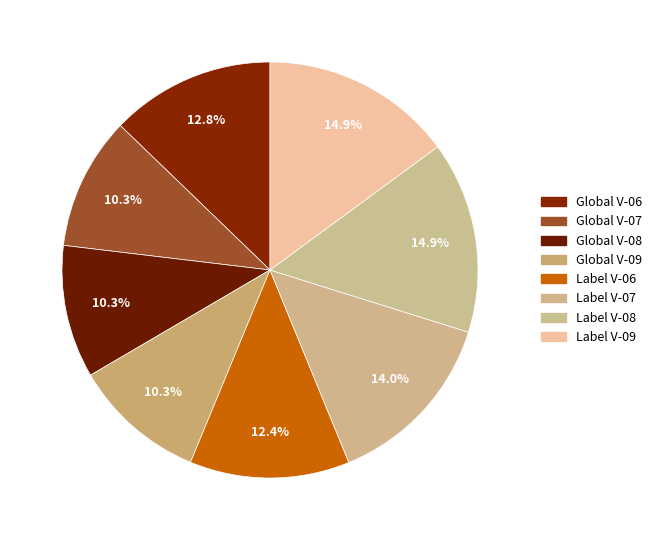

Which slice is the smallest?

301-302-Global Vectors-07.rdf